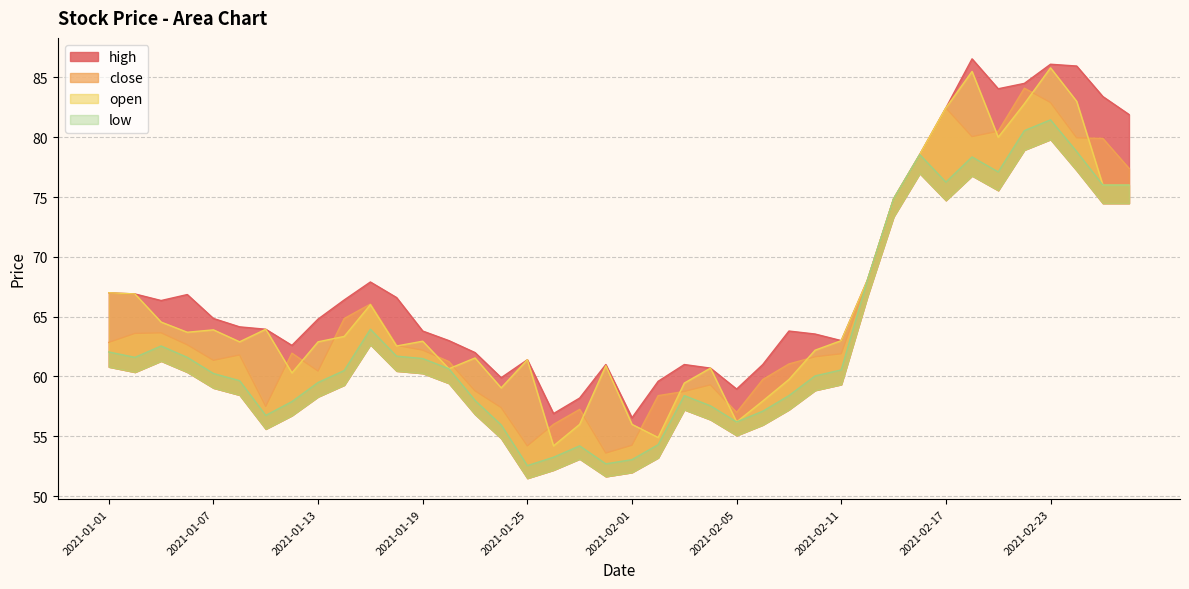

What is the value of the low point at the 1st from the left?

62.0